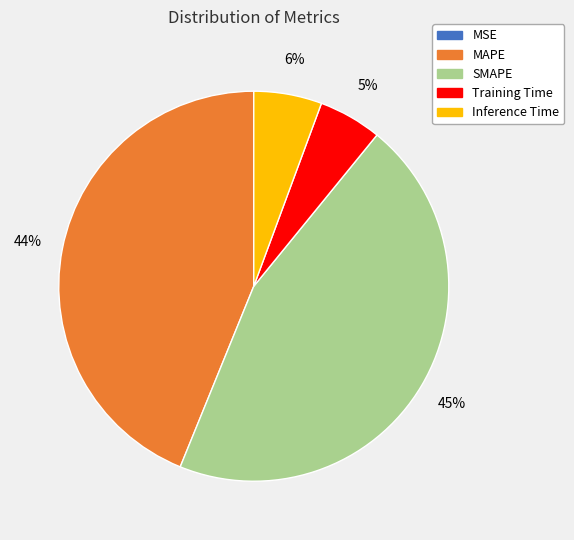

What is the largest slice in the pie chart?

SMAPE